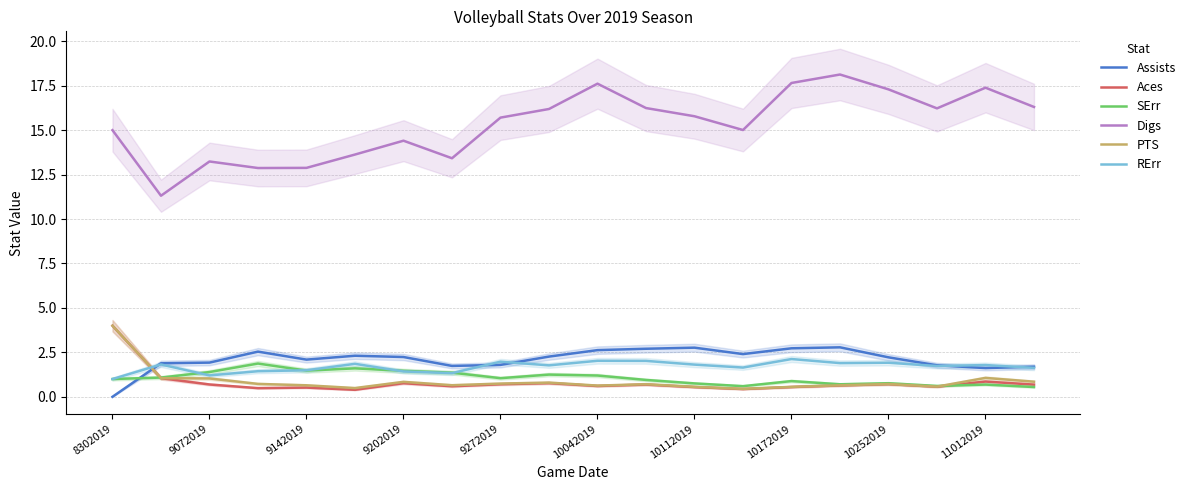

Which series ends up on top after the final intersection of RErr and SErr?

RErr